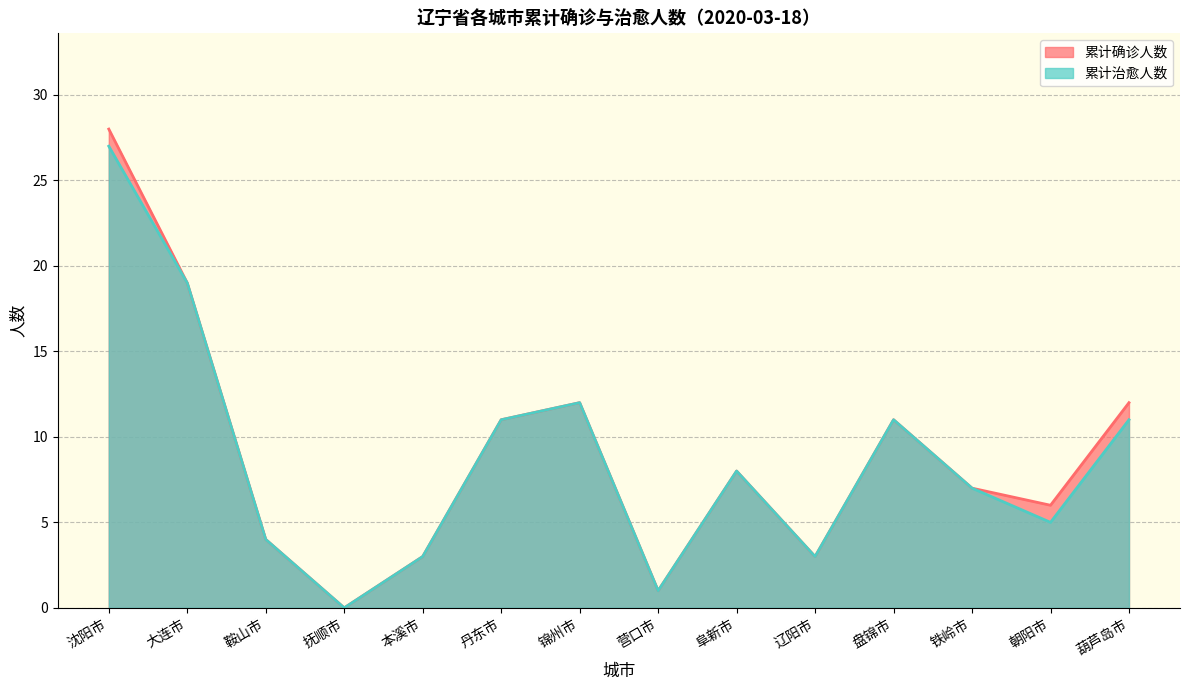

What position from the left is 辽阳市?

10